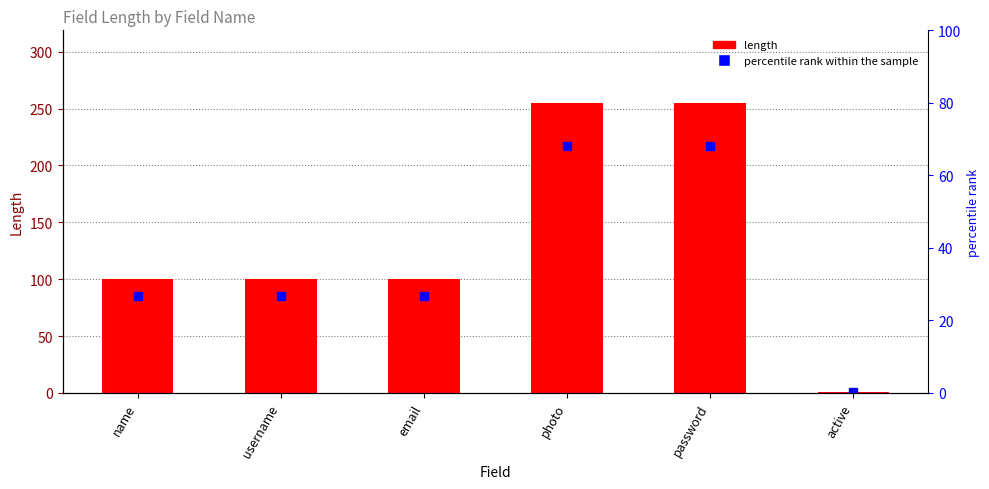

What is the change in value from email to photo?

+155